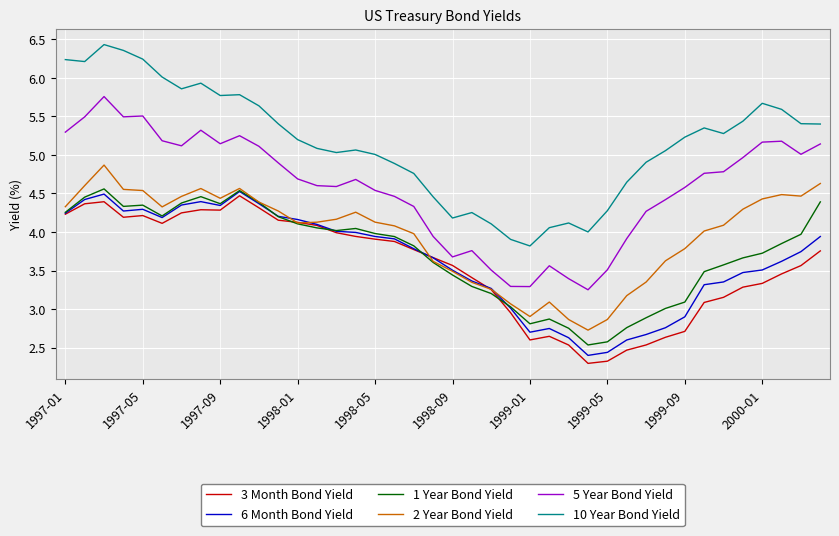

What is the minimum value shown in the chart?

2.3